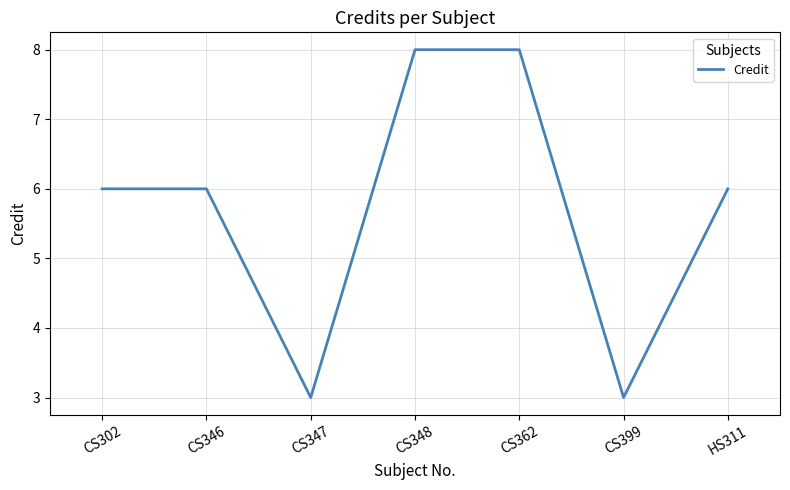

Does the chart have visible grid lines?

Yes